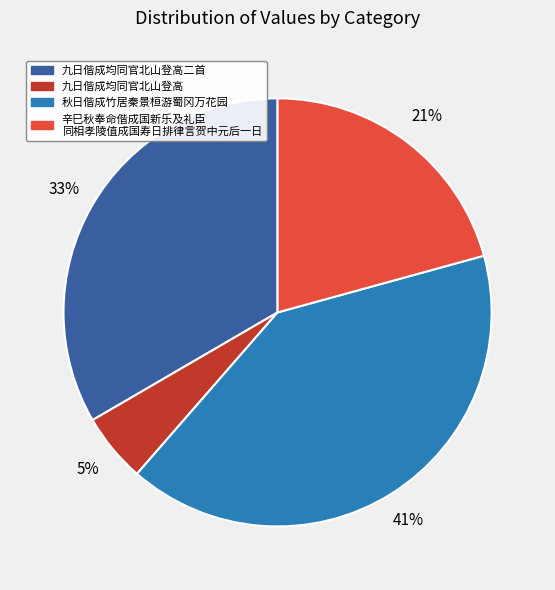

Is there any slice that represents more than half of the pie?

No